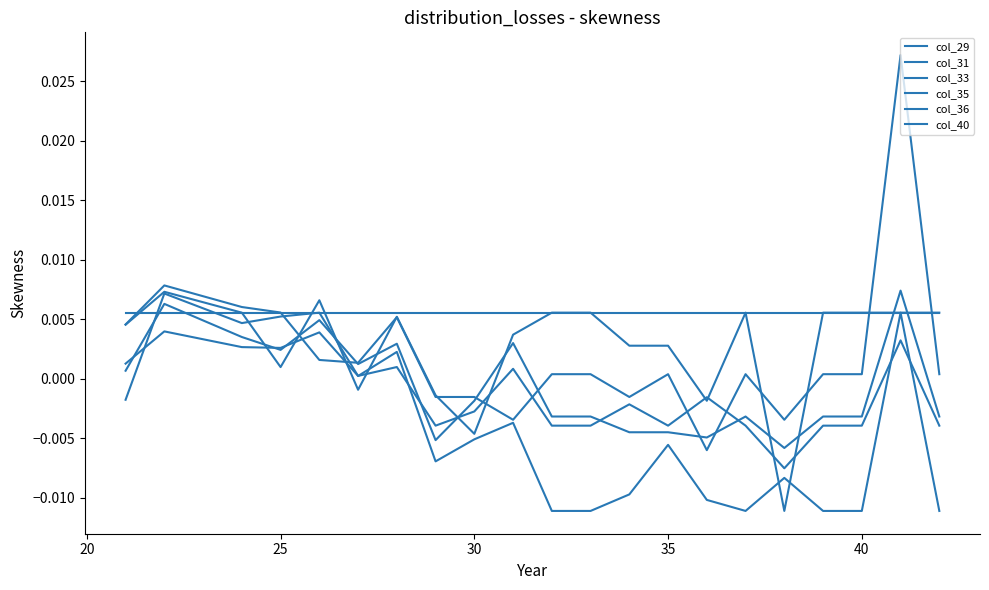

Which series has the largest range (max minus min)?

col_35